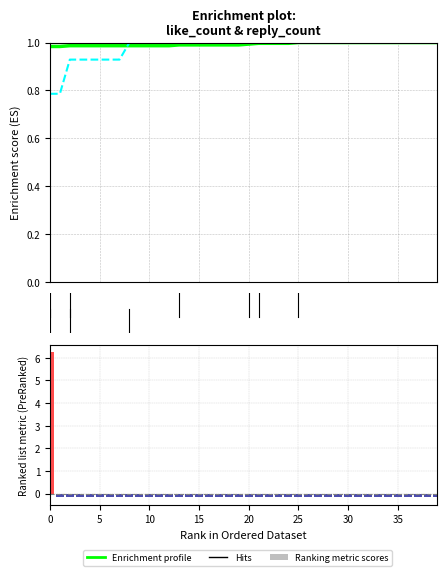

True or false: the data shows -0.3 at 38.

False